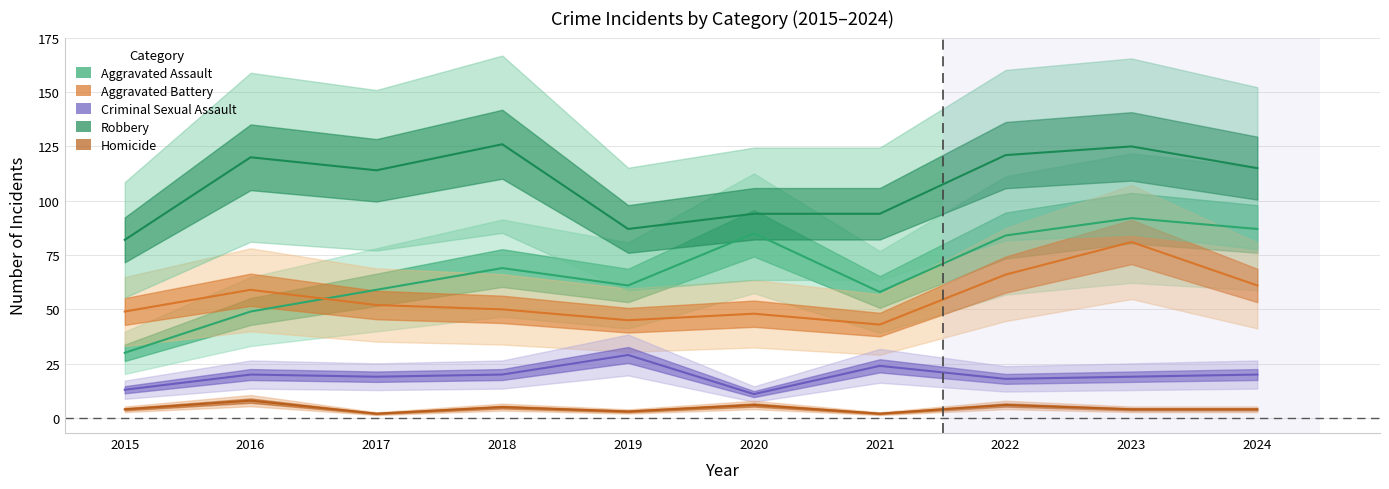

List the labels in order of Aggravated Assault value, largest first.

2023, 2024, 2020, 2022, 2018, 2019, 2017, 2021, 2016, 2015